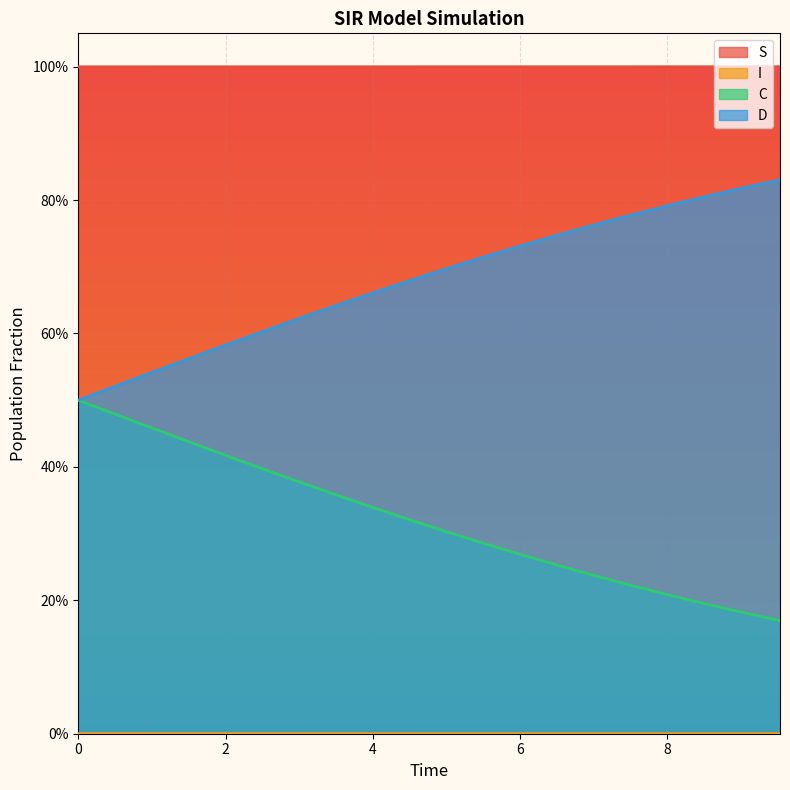

What is the label of the 18th point from the left?

8.528428093645484